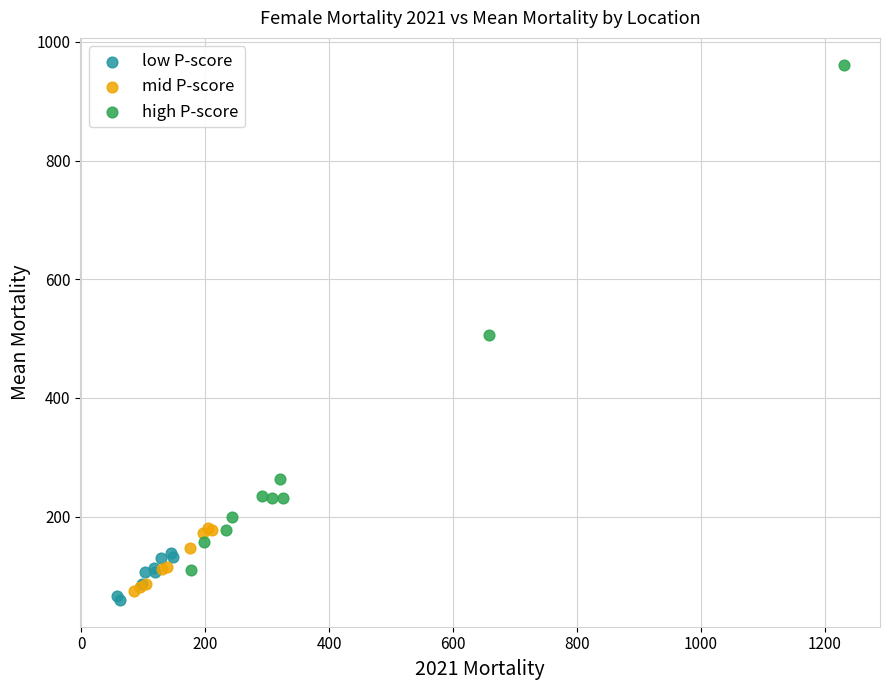

Which series reaches the minimum Y coordinate?

low P-score